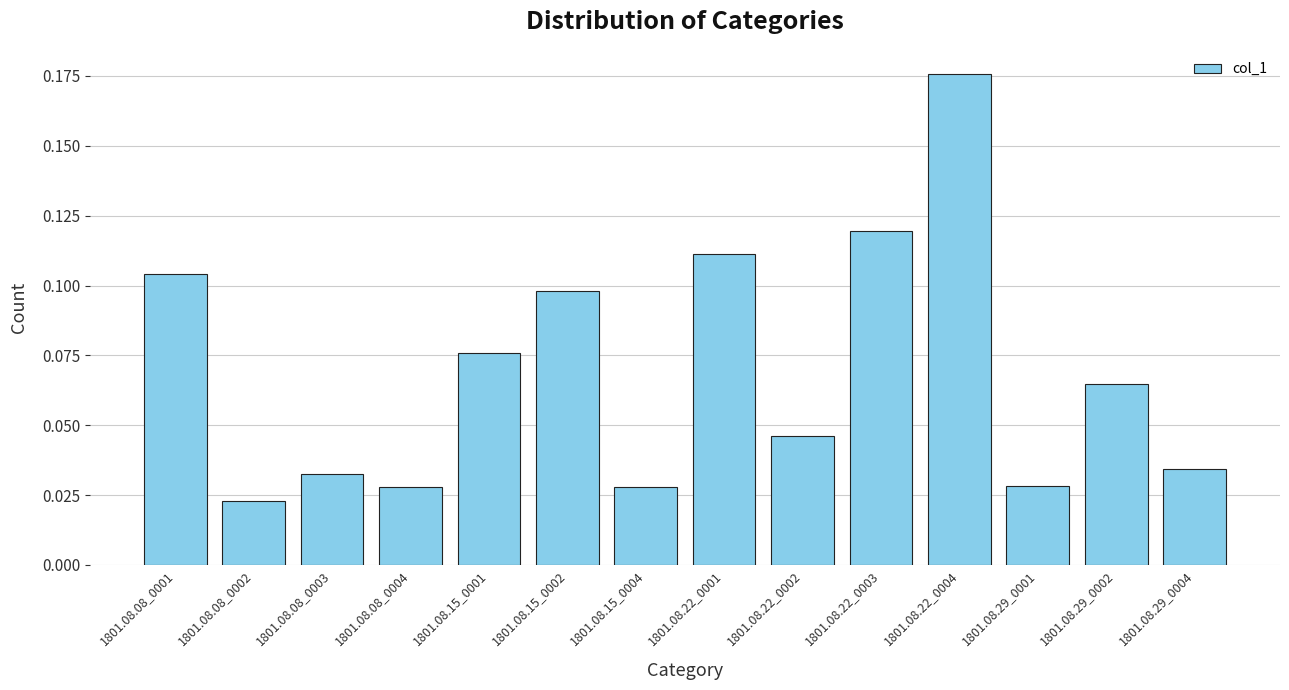

The value at 1801.08.08_0001 is 0.2. True or false?

False